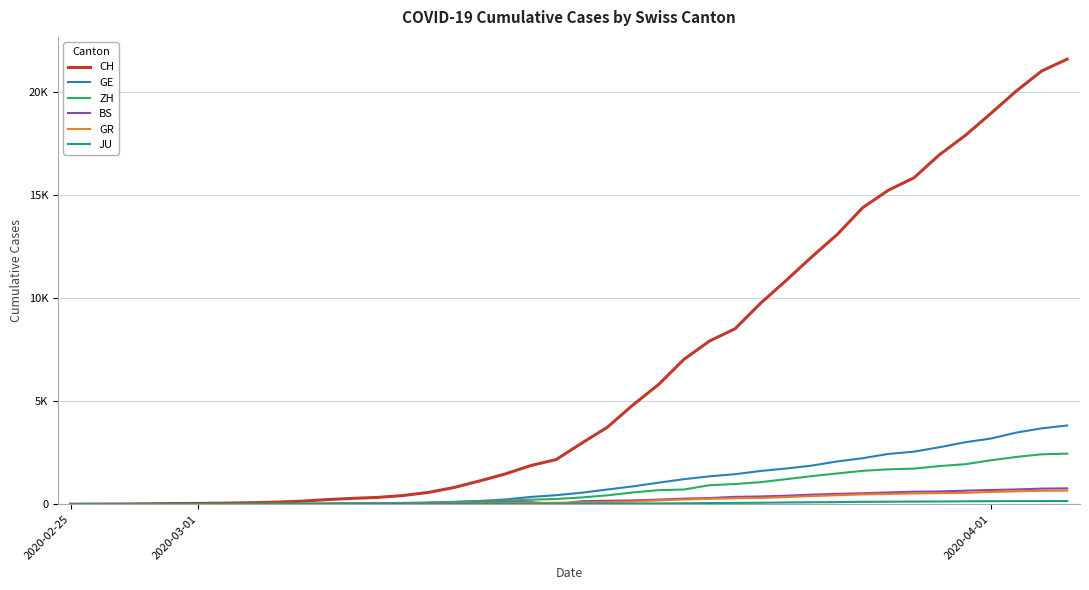

Does the chart have visible grid lines?

Yes